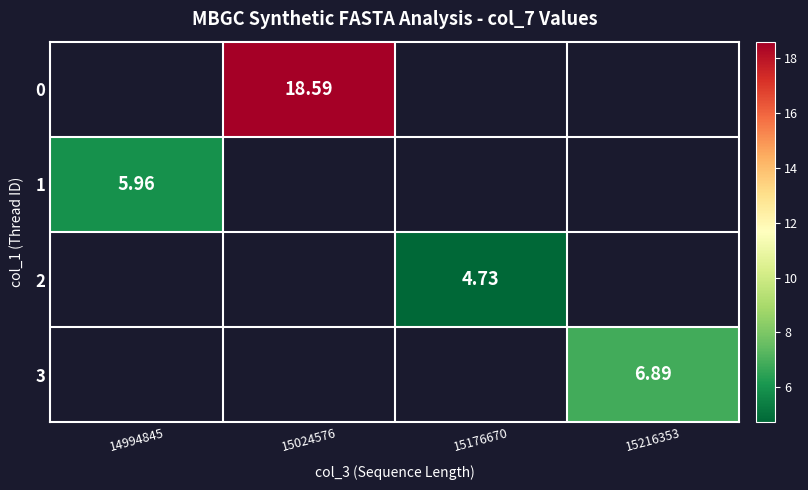

Which series has the widest spread of values?

1